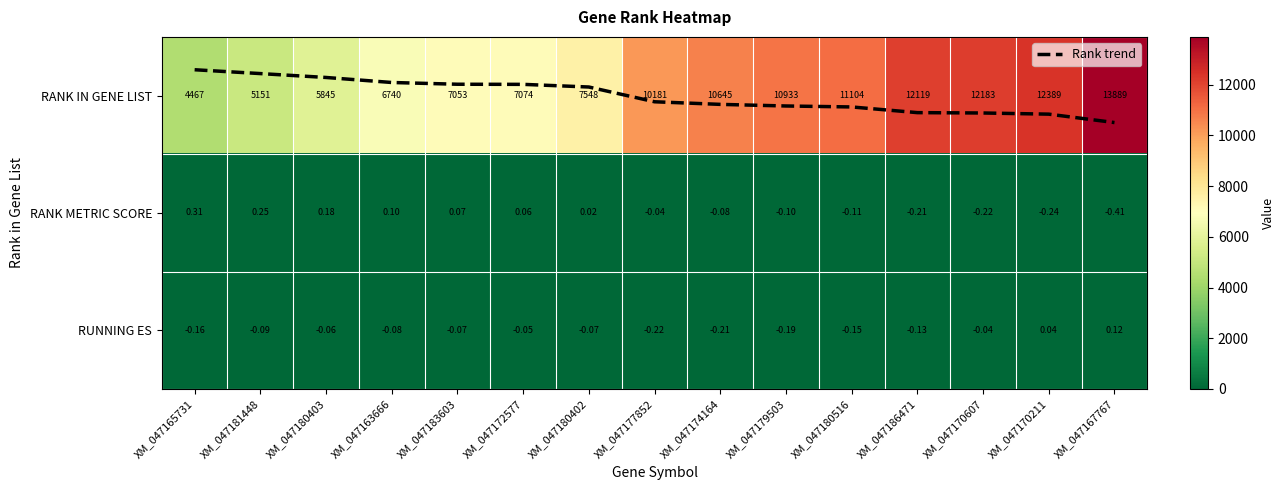

Is the value of RANK IN GENE LIST at XM_047163666 greater than the value of RUNNING ES at XM_047170607?

Yes